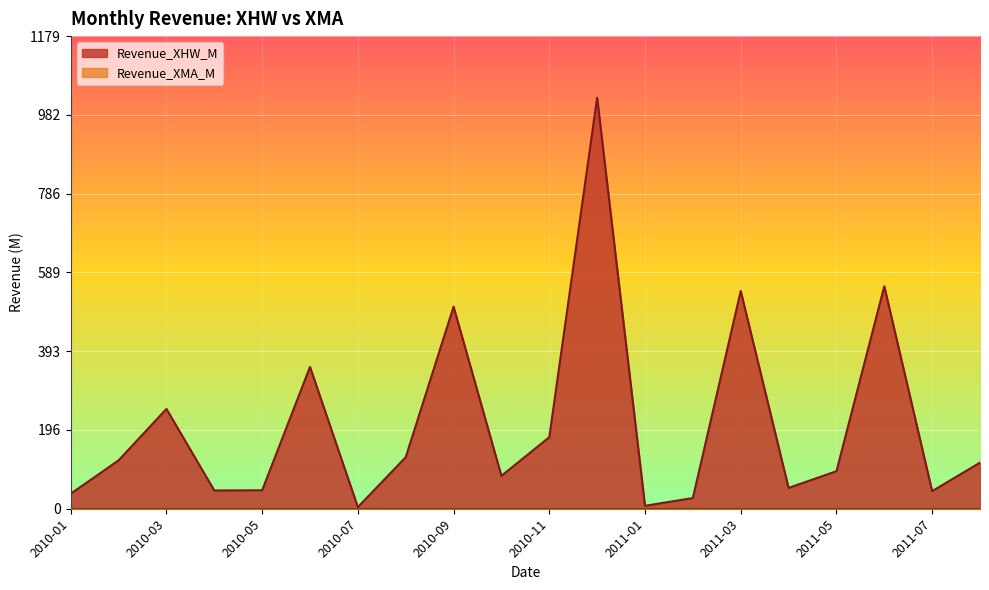

What is the lowest value of the Revenue_XHW_M series?

4.0